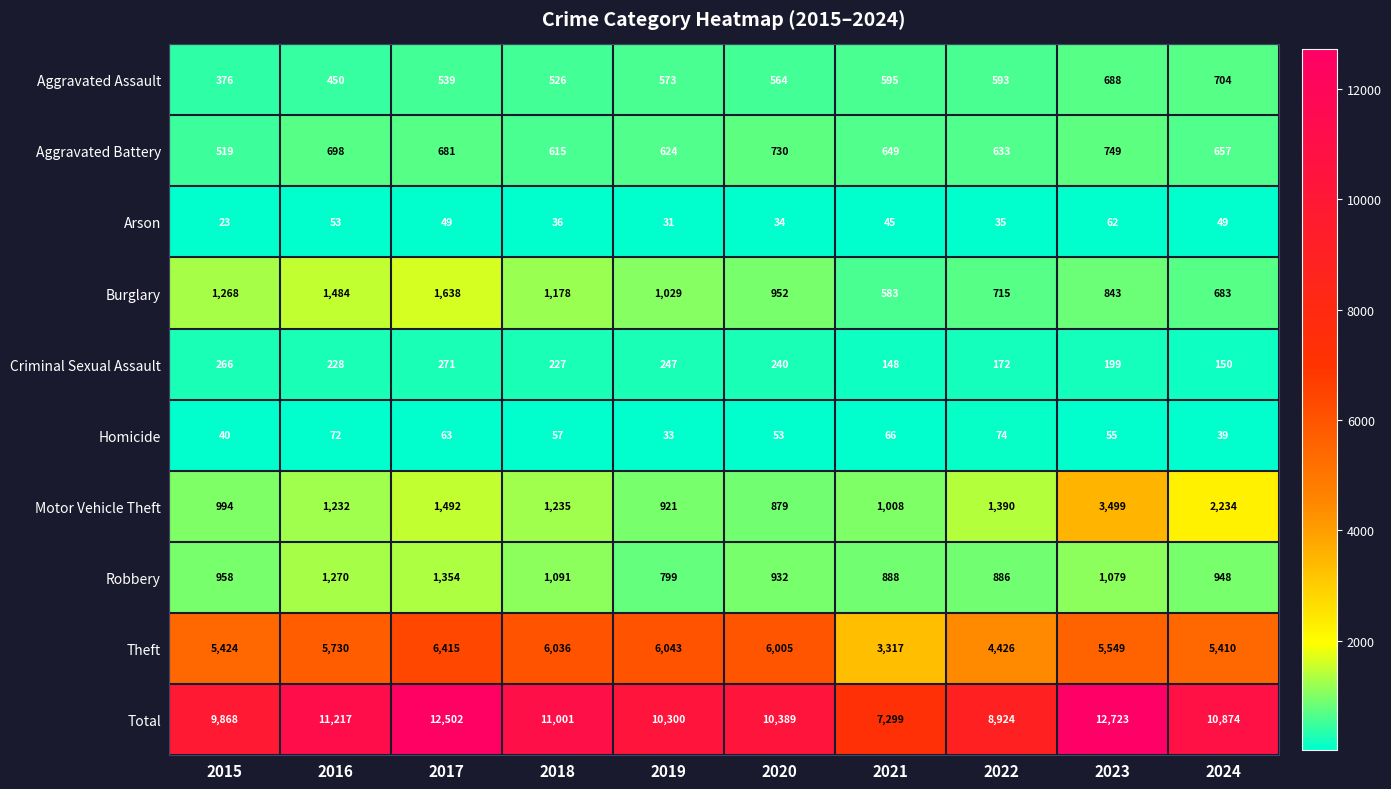

List the series in order of their peak value, lowest first.

Arson, Homicide, Criminal Sexual Assault, Aggravated Assault, Aggravated Battery, Robbery, Burglary, Motor Vehicle Theft, Theft, Total